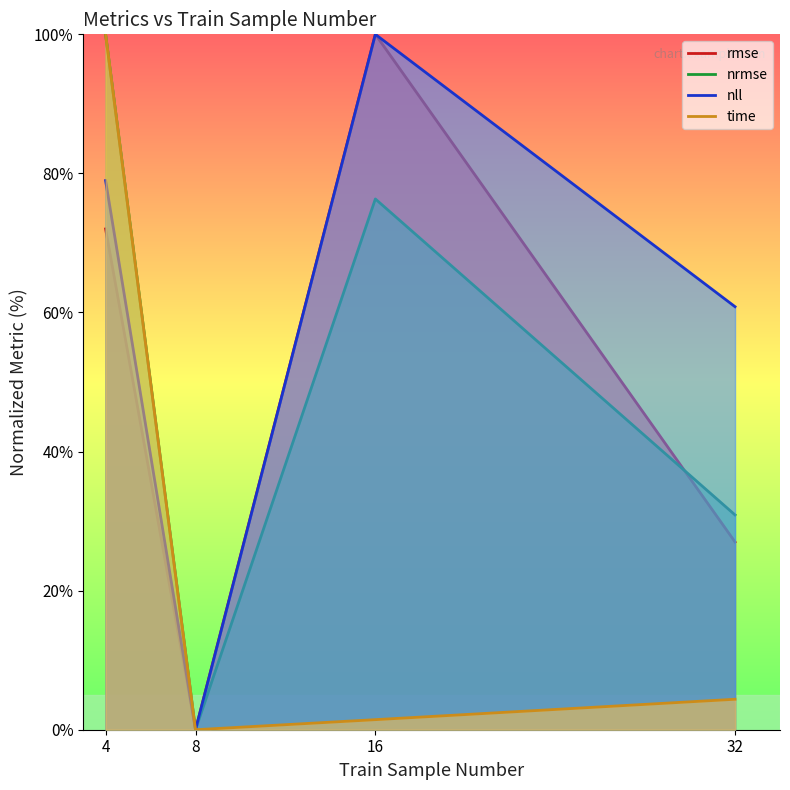

What are all the series names shown in the legend?

rmse, nrmse, nll, time